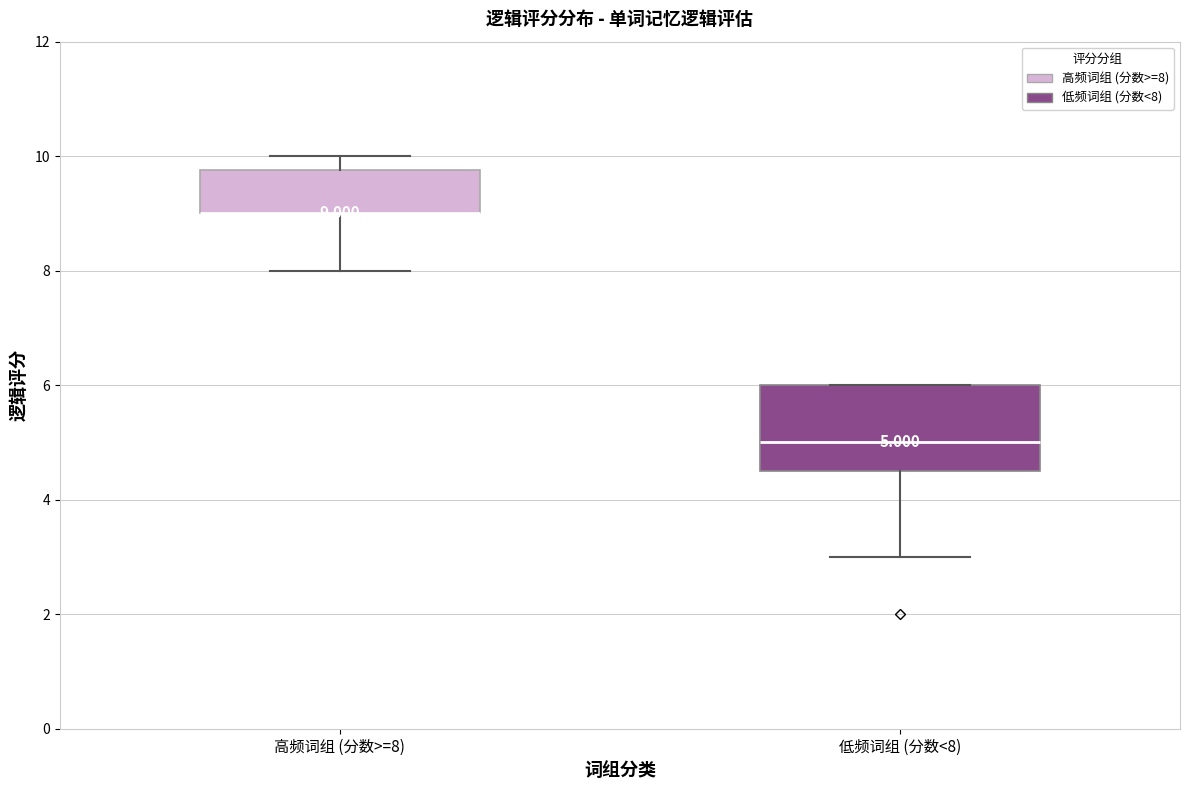

Which box is the tallest, from its lower edge to its upper edge?

低频词组 (分数<8)